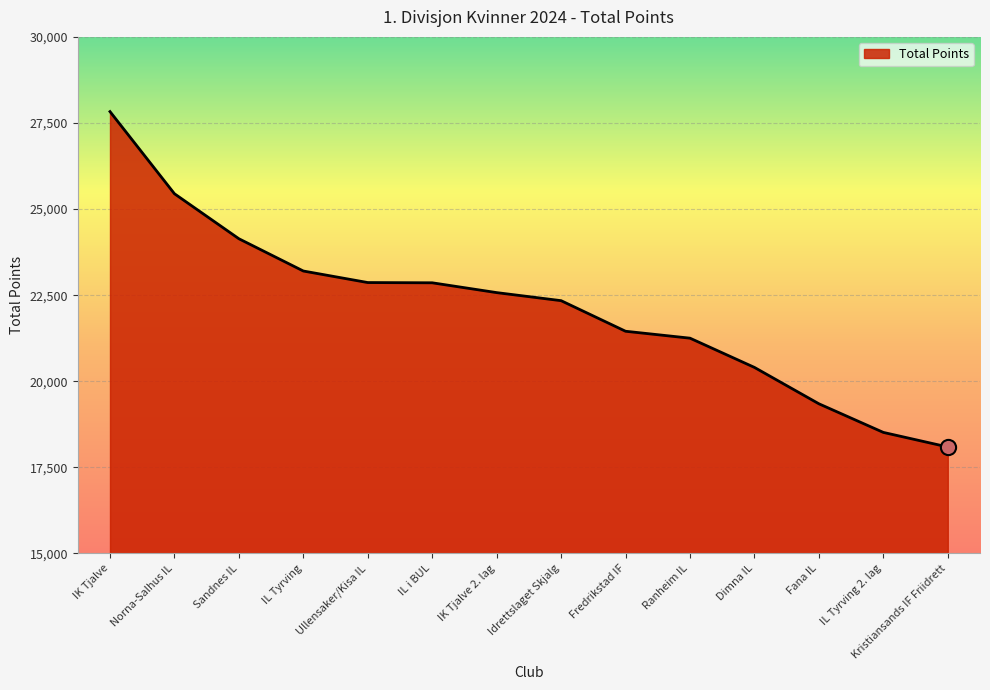

What is the ratio of the value at IL Tyrving 2. lag to the value at Fana IL?

1.0